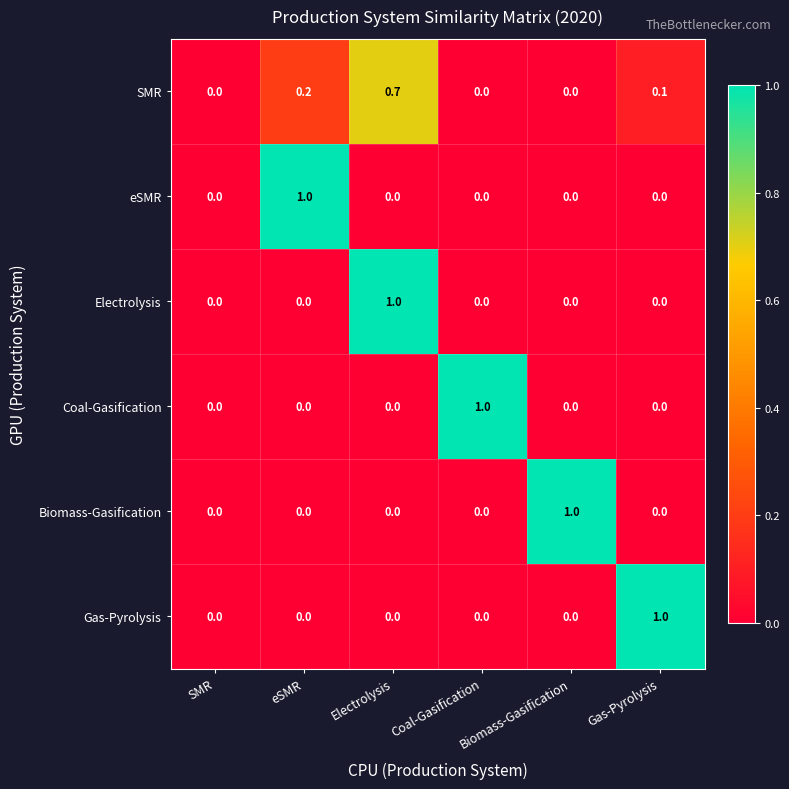

Count the Biomass-Gasification values in the range 0 to 1.

6